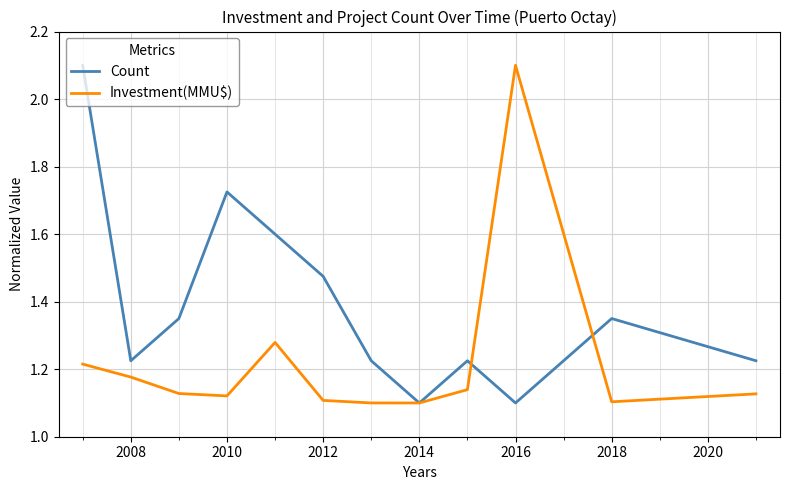

What is the greatest value displayed?

2.1